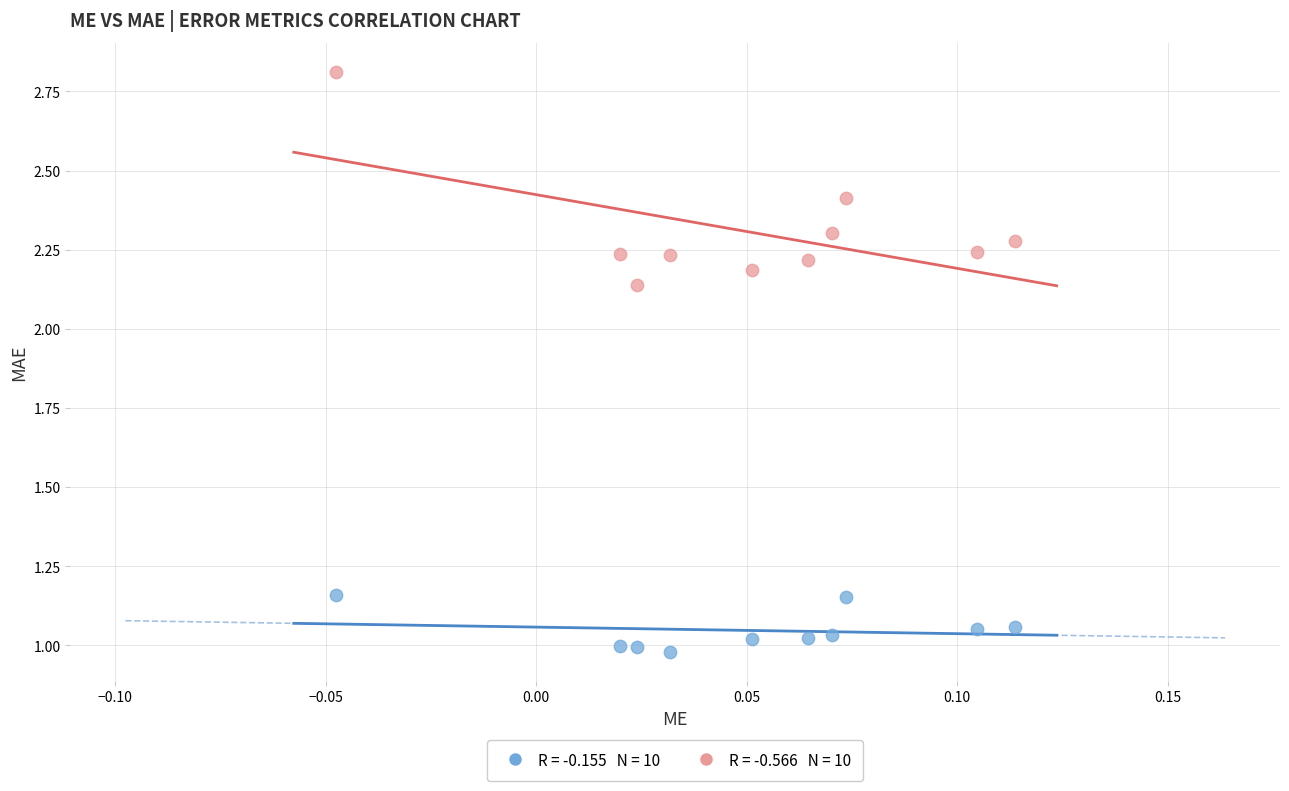

Across all data points, what is the range of Y values (max minus min)?

1.8